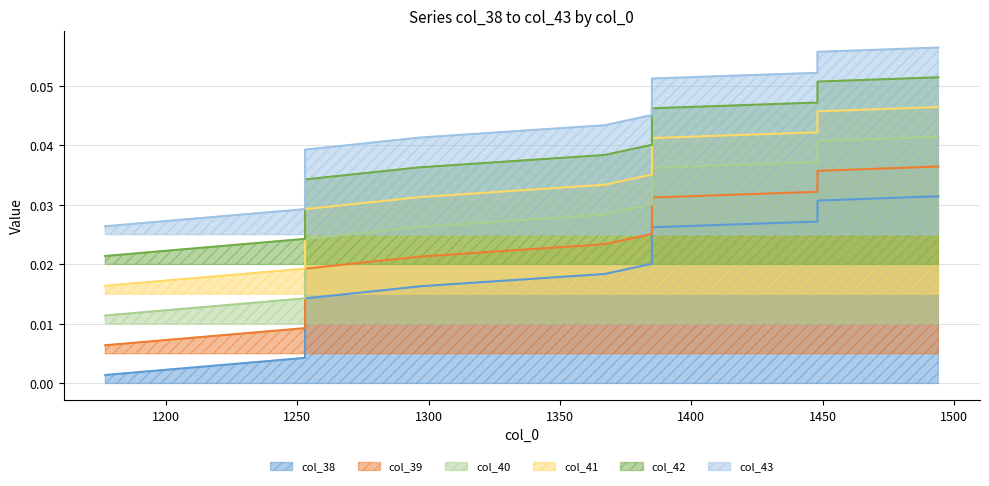

Does the chart have visible grid lines?

Yes